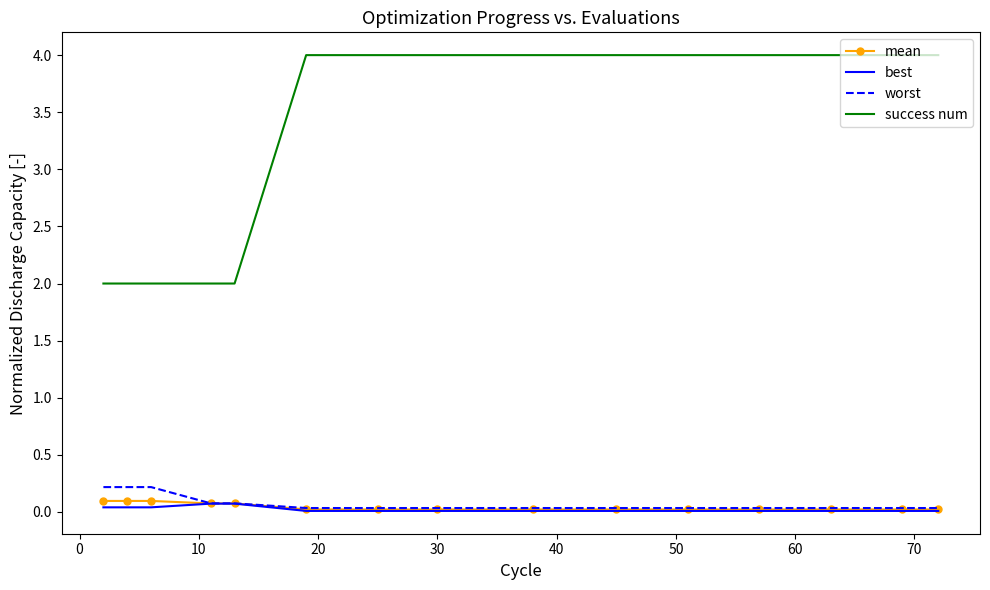

At how many categories does at least one series exceed 0?

15